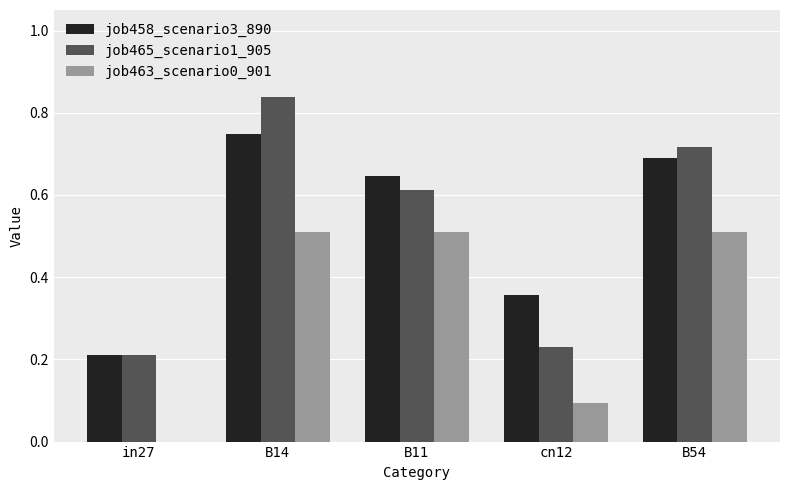

How many job463_scenario0_901 values are between 0 and 1?

5